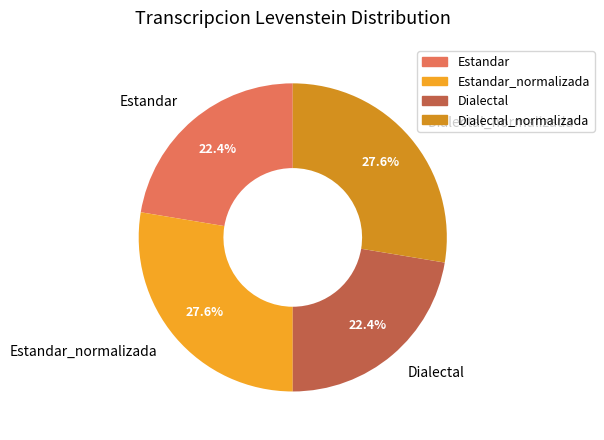

What percentage is NOT represented by Estandar?

77.6%